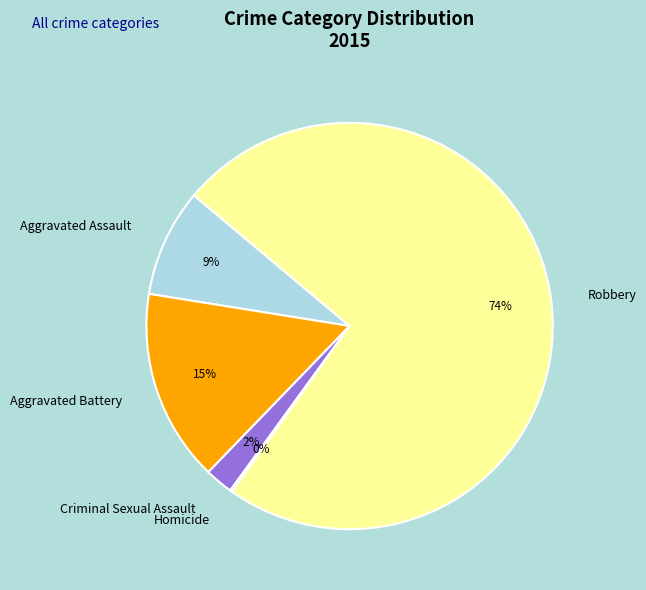

Does any single category account for the majority?

Yes